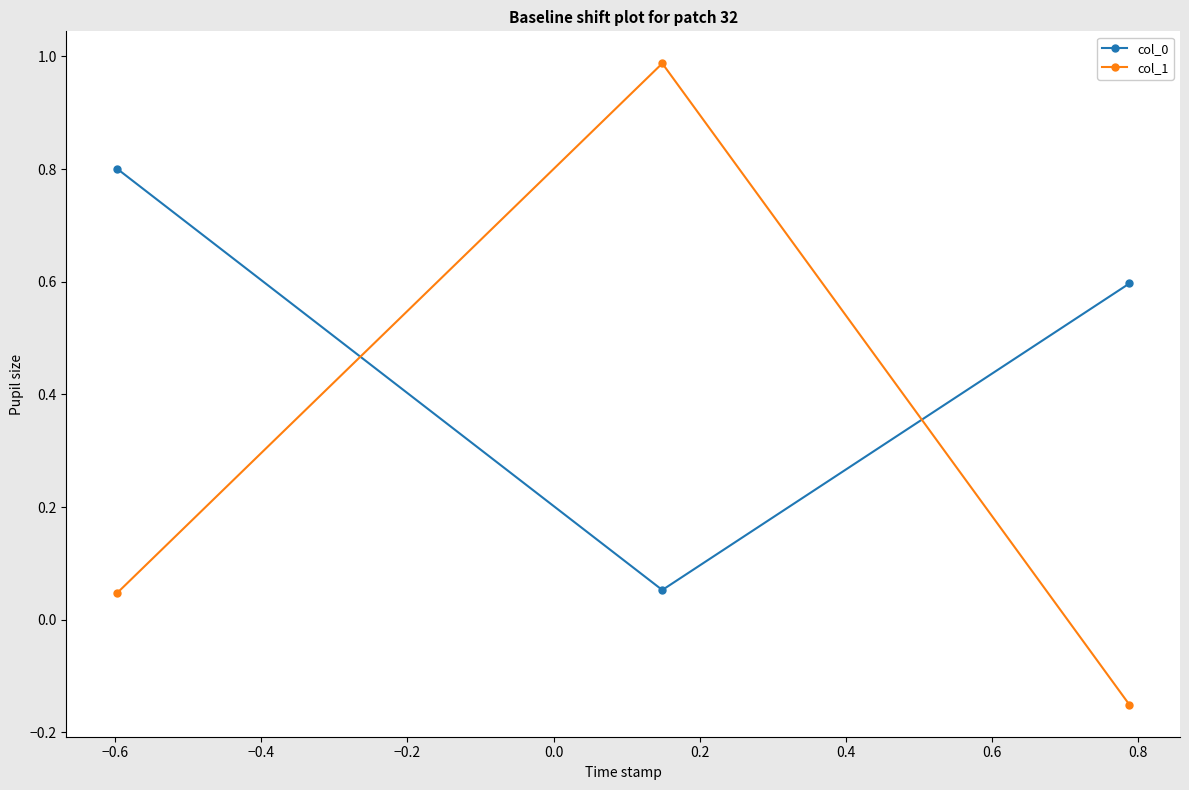

What is the difference between the maximum and minimum values in the col_0 series?

0.7